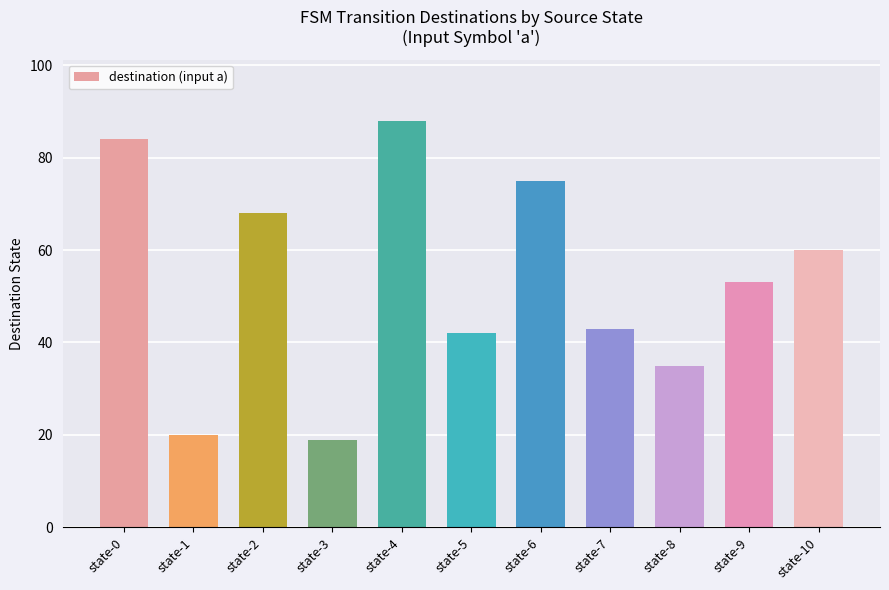

Read the value at state-3, to the nearest 5.

20